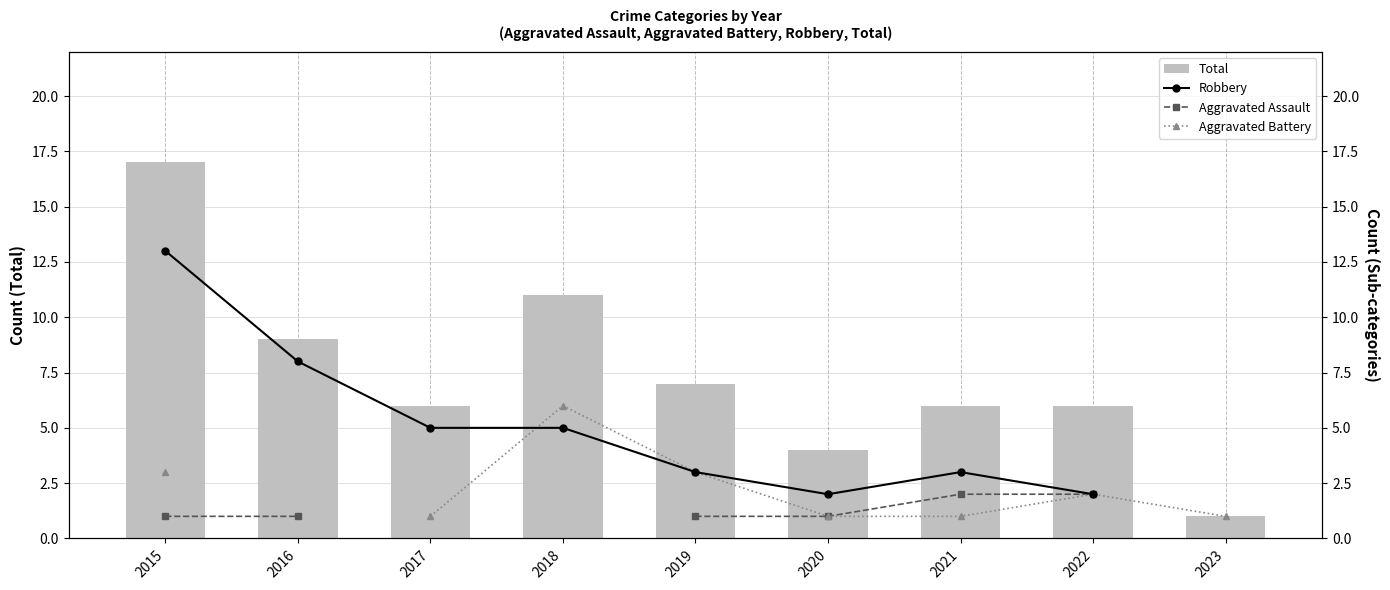

True or false: Total has a value of 7.0 at 2019.

True